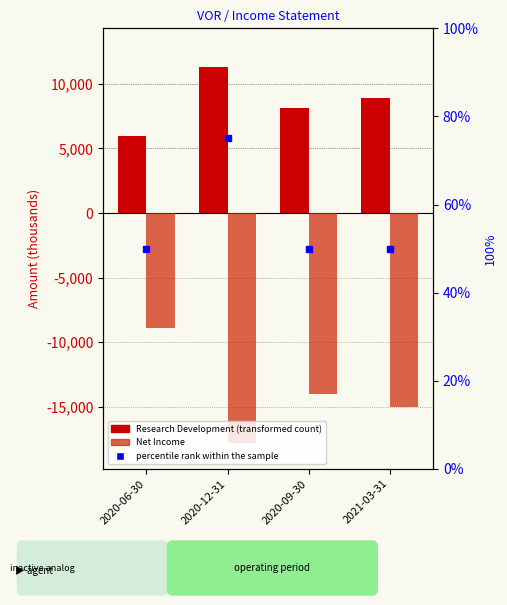

Count the number of categories in the chart.

4